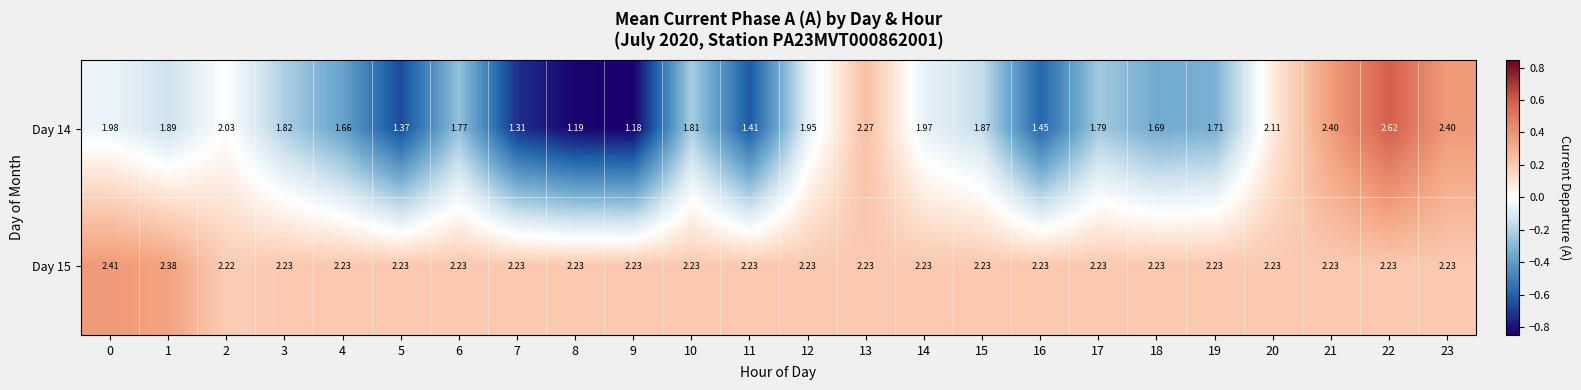

Is the value of Day 14 at 18 greater than the value of Day 15 at 14?

No